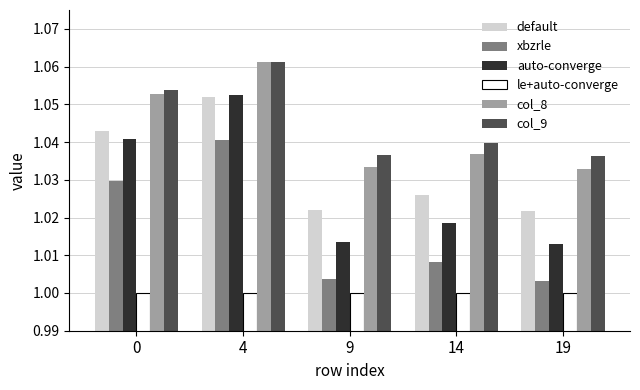

At which category is the sum across all series the highest?

4